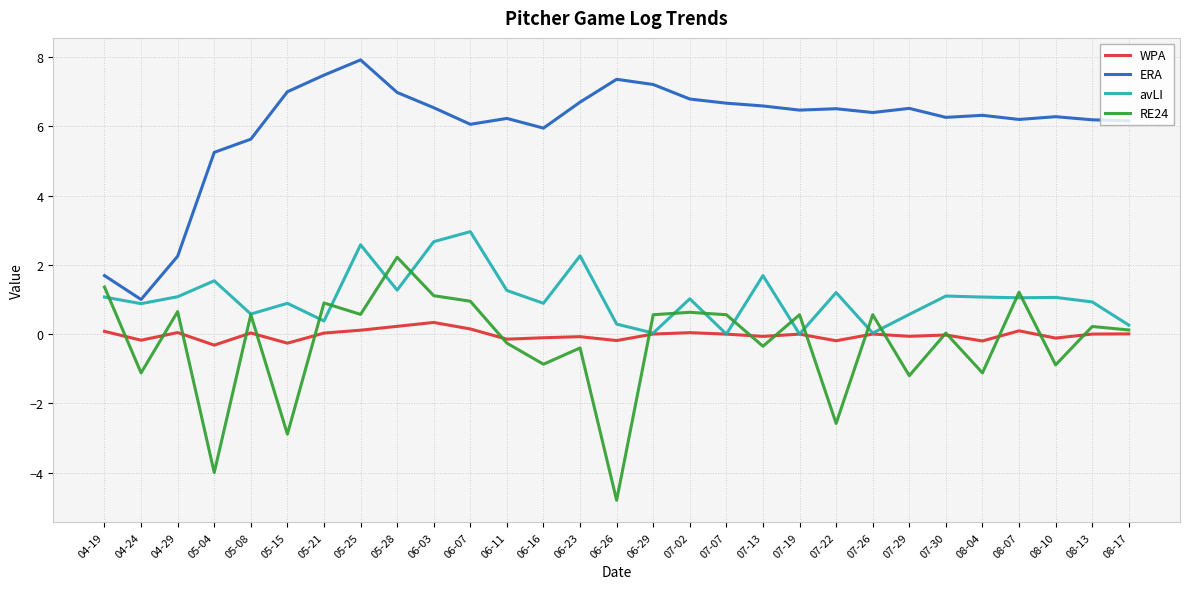

Which series has the largest total across all categories?

ERA